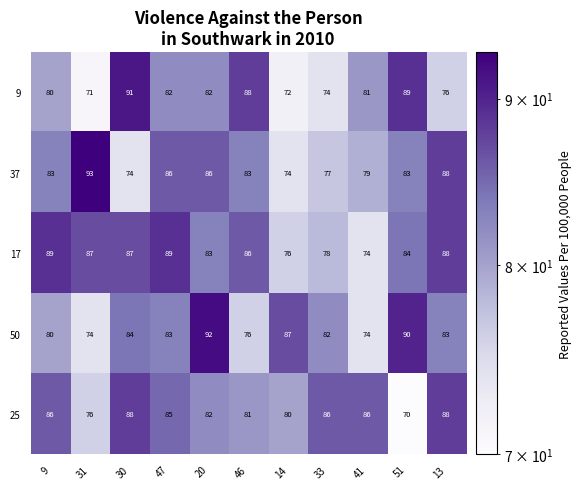

What is the difference between the second highest and minimum values in the 50 series?

16